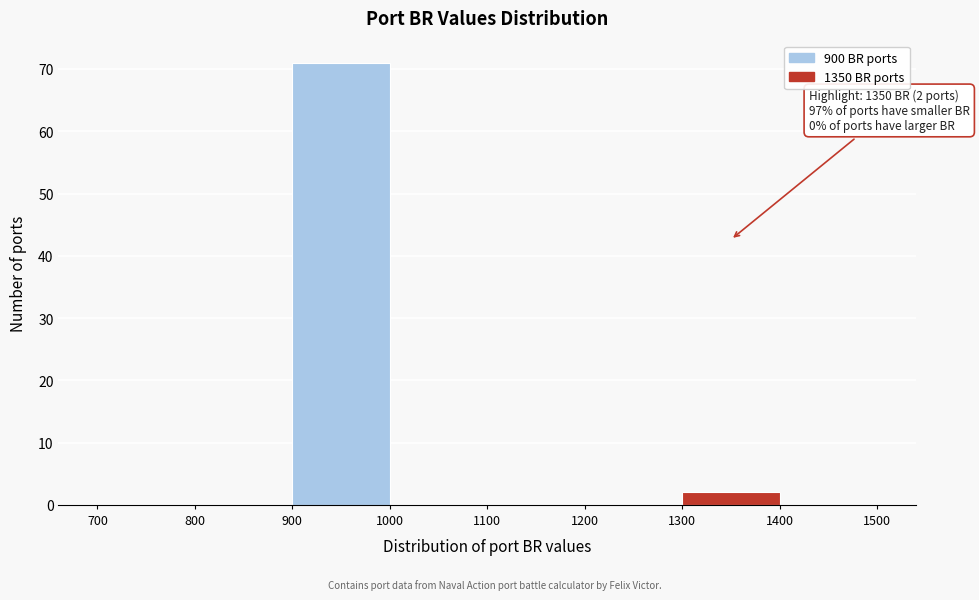

Which range on the x-axis has the tallest bar?

900 to 1000